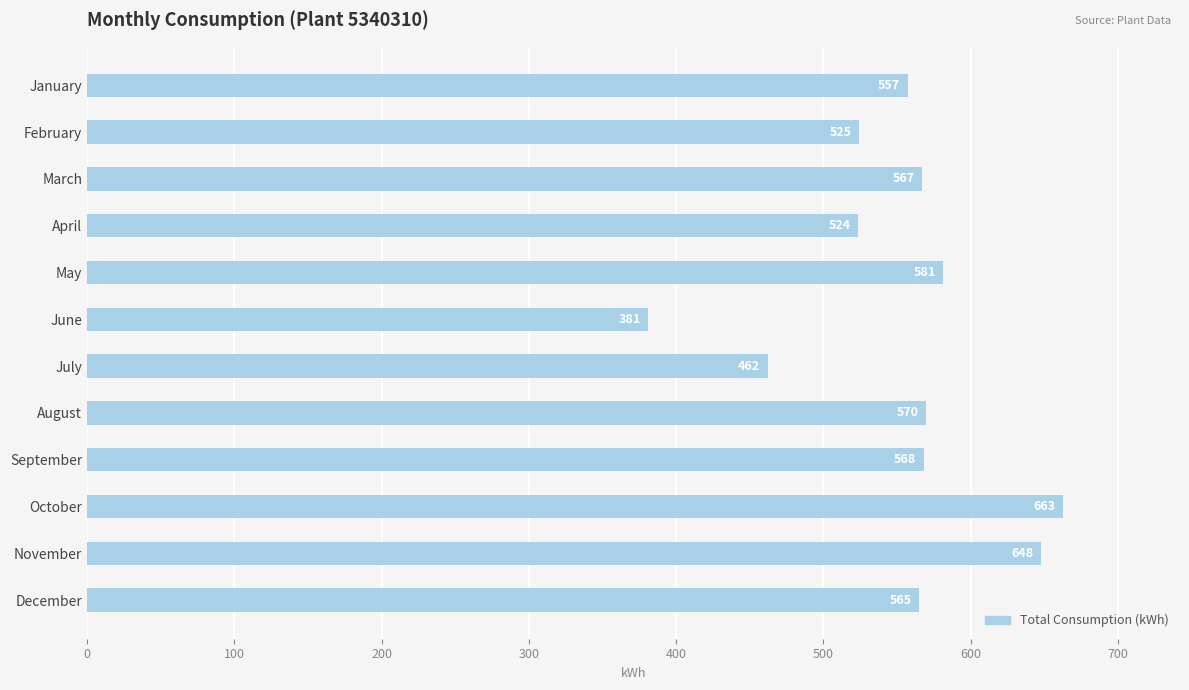

Which label corresponds to the smallest value in the chart?

June